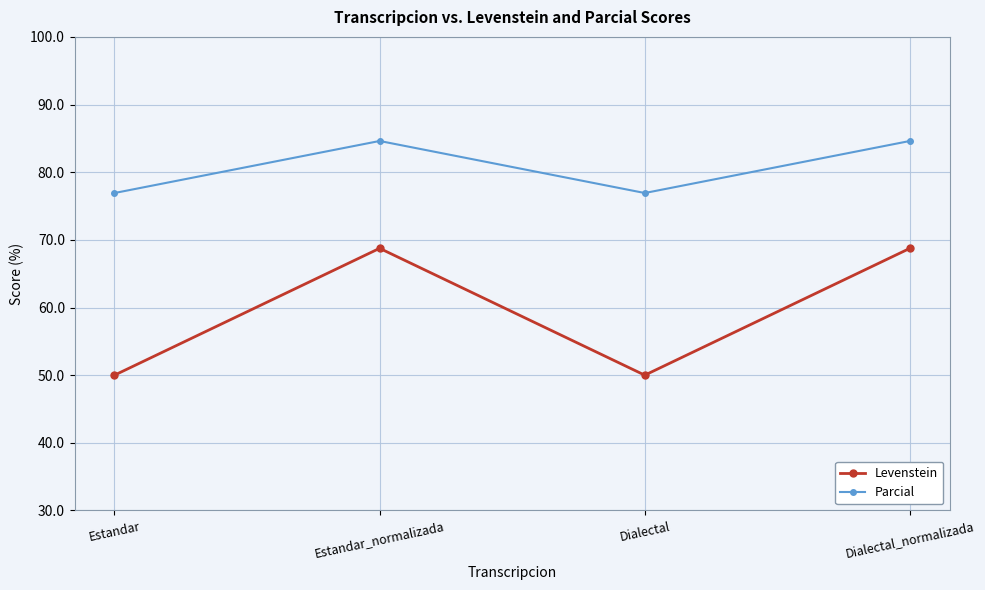

At Dialectal_normalizada, list the series in order from smallest to largest.

Levenstein, Parcial